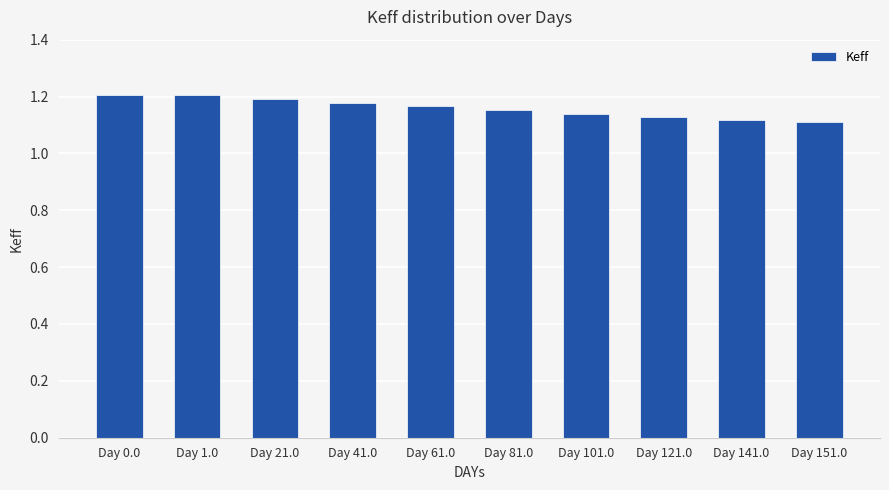

What position from the left is Day 61.0?

5